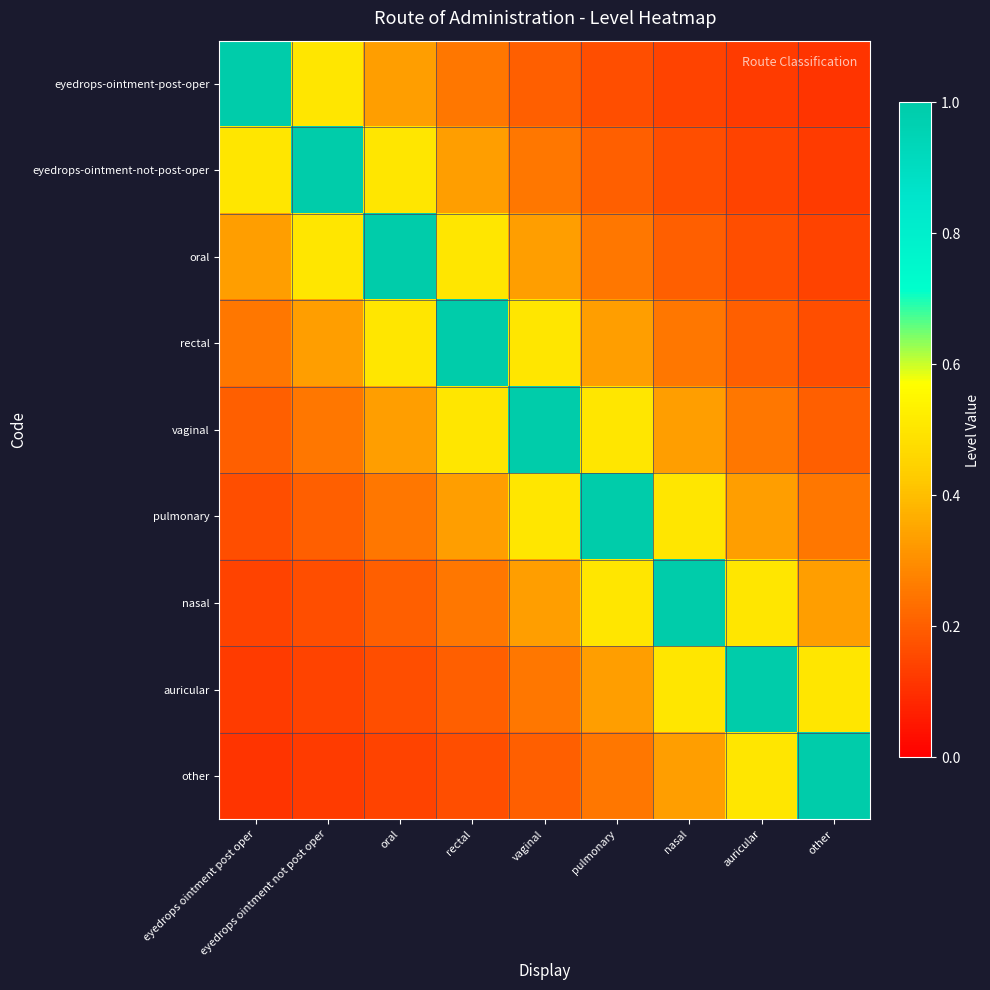

Reading left to right, transcribe all the data shown in this chart.

eyedrops-ointment-post-oper: eyedrops ointment post oper=1.0	eyedrops ointment not post oper=0.5	oral=0.3	rectal=0.2	vaginal=0.2	pulmonary=0.2	nasal=0.1	auricular=0.1	other=0.1
eyedrops-ointment-not-post-oper: eyedrops ointment post oper=0.5	eyedrops ointment not post oper=1.0	oral=0.5	rectal=0.3	vaginal=0.2	pulmonary=0.2	nasal=0.2	auricular=0.1	other=0.1
oral: eyedrops ointment post oper=0.3	eyedrops ointment not post oper=0.5	oral=1.0	rectal=0.5	vaginal=0.3	pulmonary=0.2	nasal=0.2	auricular=0.2	other=0.1
rectal: eyedrops ointment post oper=0.2	eyedrops ointment not post oper=0.3	oral=0.5	rectal=1.0	vaginal=0.5	pulmonary=0.3	nasal=0.2	auricular=0.2	other=0.2
vaginal: eyedrops ointment post oper=0.2	eyedrops ointment not post oper=0.2	oral=0.3	rectal=0.5	vaginal=1.0	pulmonary=0.5	nasal=0.3	auricular=0.2	other=0.2
pulmonary: eyedrops ointment post oper=0.2	eyedrops ointment not post oper=0.2	oral=0.2	rectal=0.3	vaginal=0.5	pulmonary=1.0	nasal=0.5	auricular=0.3	other=0.2
nasal: eyedrops ointment post oper=0.1	eyedrops ointment not post oper=0.2	oral=0.2	rectal=0.2	vaginal=0.3	pulmonary=0.5	nasal=1.0	auricular=0.5	other=0.3
auricular: eyedrops ointment post oper=0.1	eyedrops ointment not post oper=0.1	oral=0.2	rectal=0.2	vaginal=0.2	pulmonary=0.3	nasal=0.5	auricular=1.0	other=0.5
other: eyedrops ointment post oper=0.1	eyedrops ointment not post oper=0.1	oral=0.1	rectal=0.2	vaginal=0.2	pulmonary=0.2	nasal=0.3	auricular=0.5	other=1.0